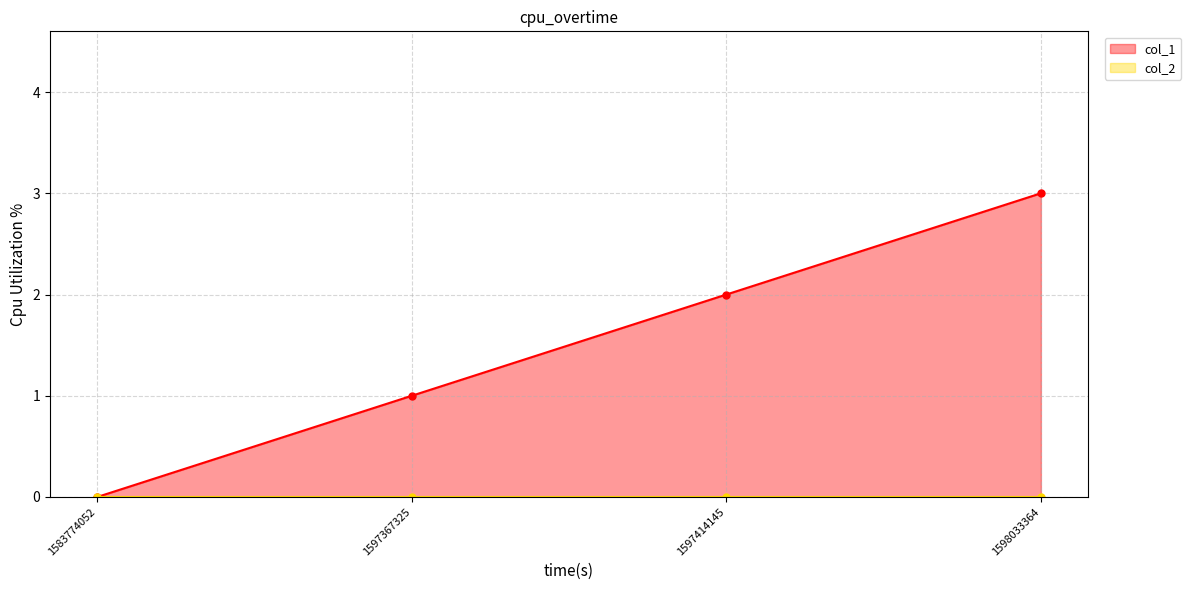

True or false: the data has more than 2 interior local peaks.

False